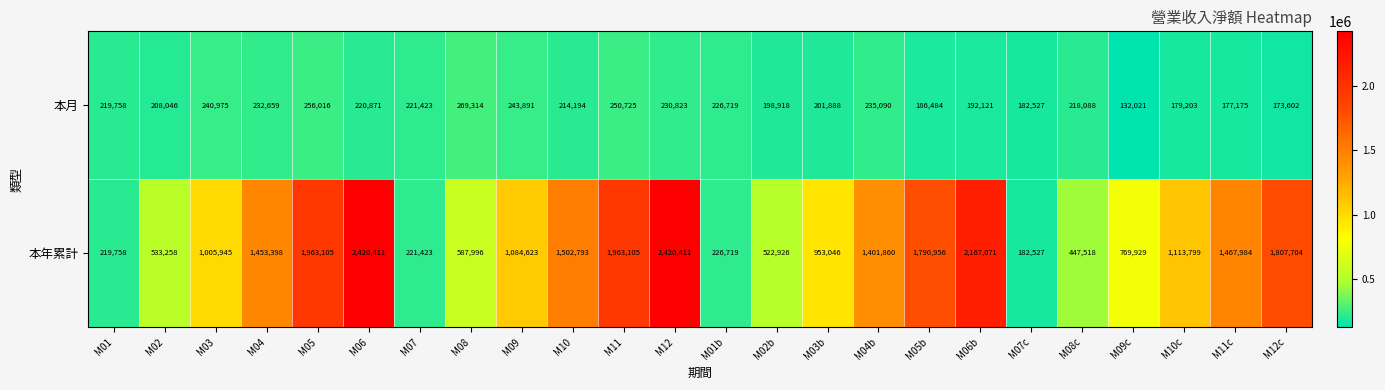

Is it true that 本月 equals 208046 at M02?

True